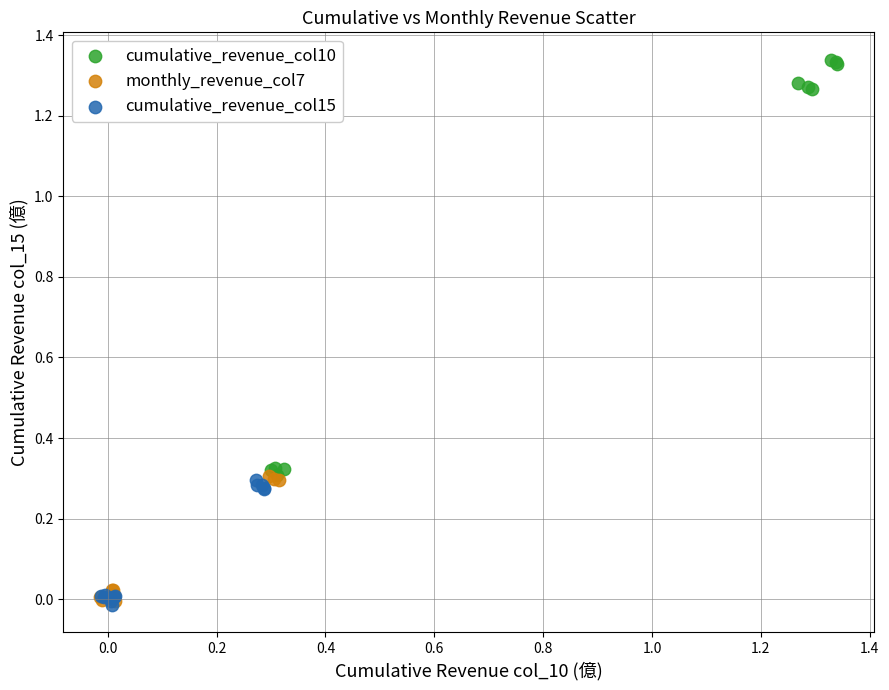

What are all the series names shown in the legend?

cumulative_revenue_col10, monthly_revenue_col7, cumulative_revenue_col15